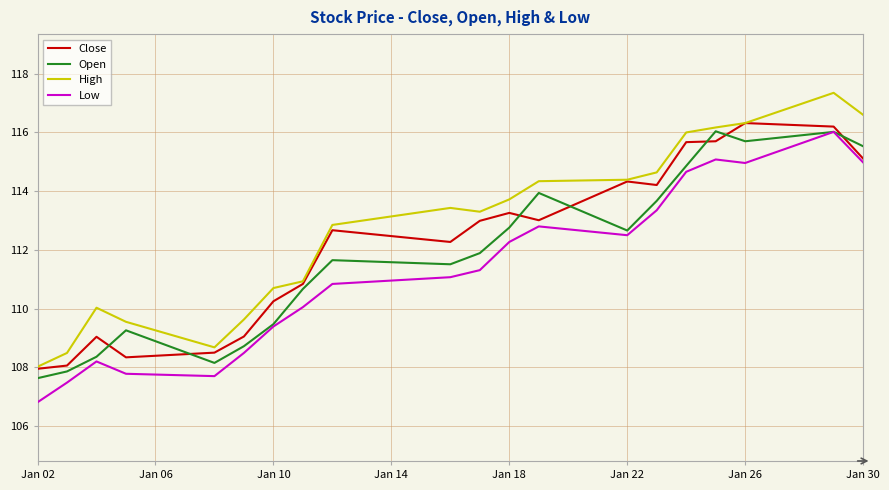

List the series in order of their overall mean, lowest first.

Low, Open, Close, High